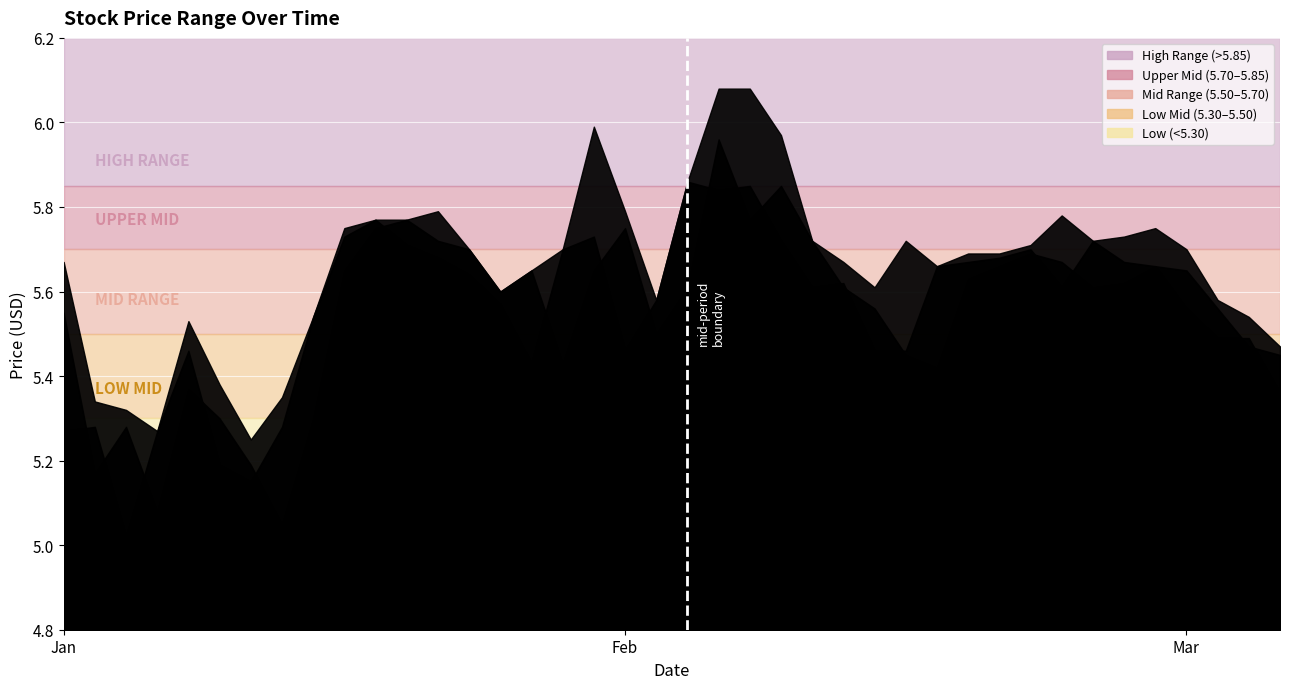

True or false: low and open intersect in this chart.

False